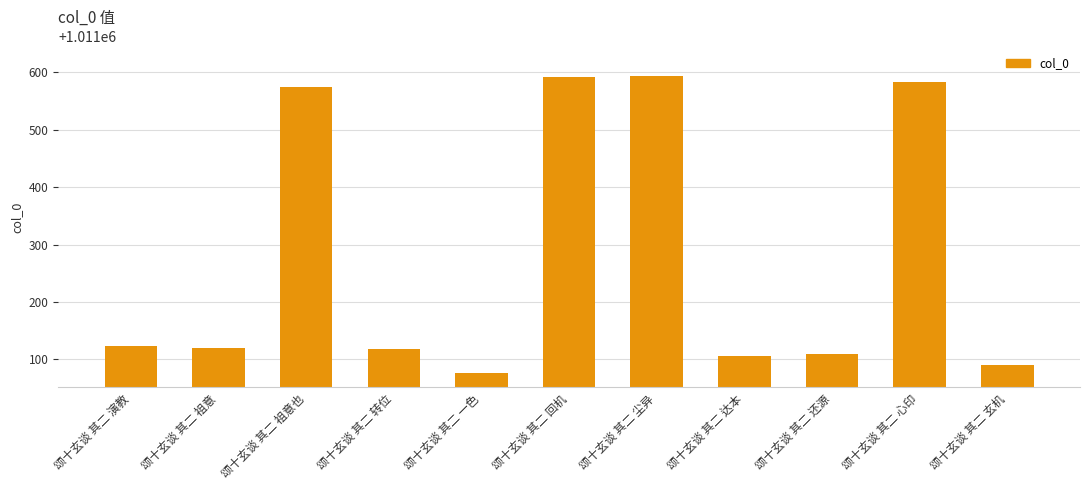

How many values are below 1011120?

5